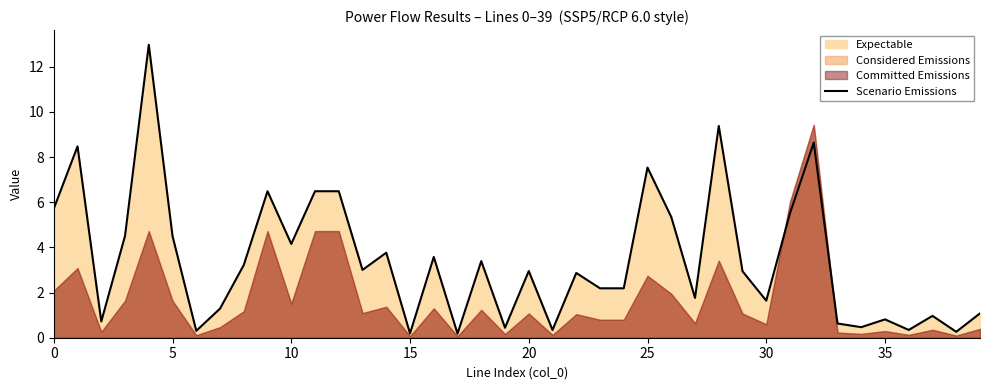

Reading left to right, what are all the values shown in this chart?

5.7	8.5	0.7	4.5	13.0	4.5	0.3	1.3	3.2	6.5	4.2	6.5	6.5	3.0	3.8	0.2	3.6	0.2	3.4	0.4	3.0	0.3	2.9	2.2	2.2	7.5	5.3	1.8	9.4	2.9	1.6	5.5	8.6	0.6	0.5	0.8	0.3	1.0	0.3	1.1